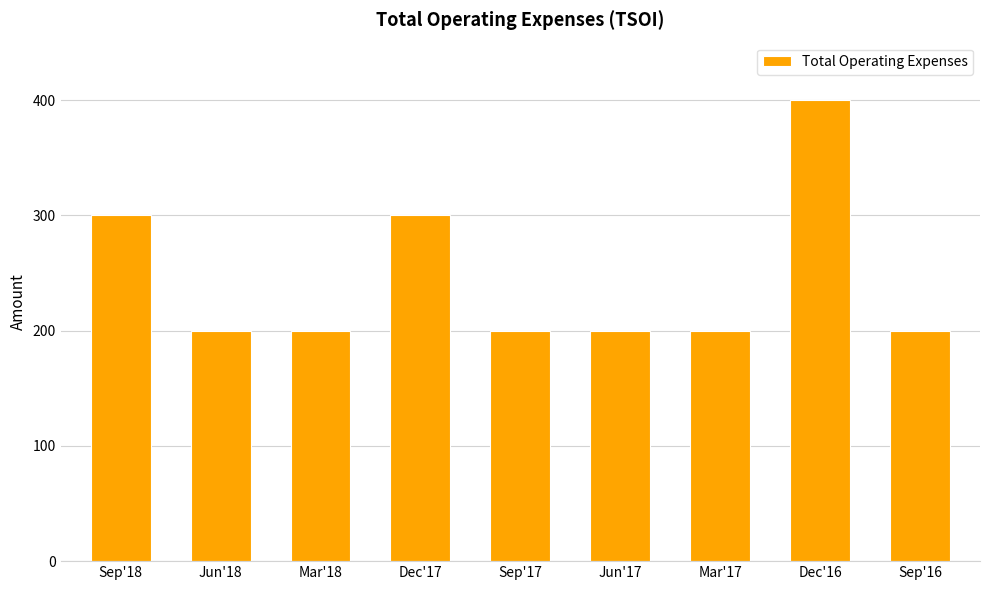

True or false: the data shows 200 at Mar'17.

True